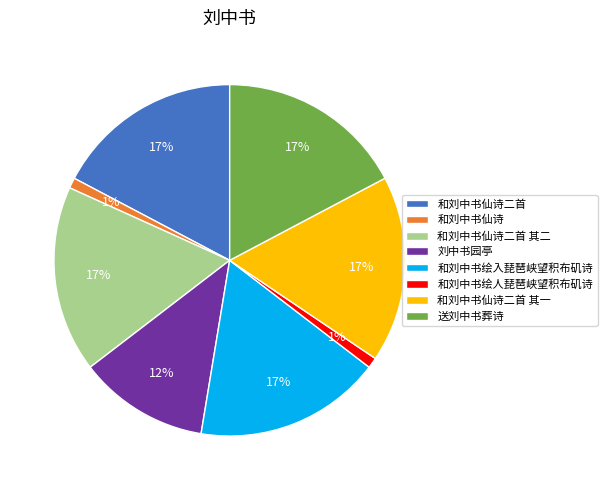

To the nearest percent, what portion does 和刘中书仙诗二首 其一 represent?

17%